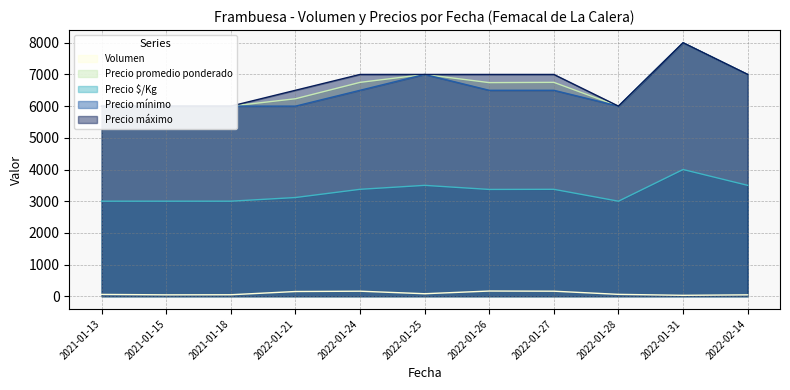

Is the value of Volumen at 2021-01-18 greater than the value of Precio $/Kg at 2022-01-26?

No